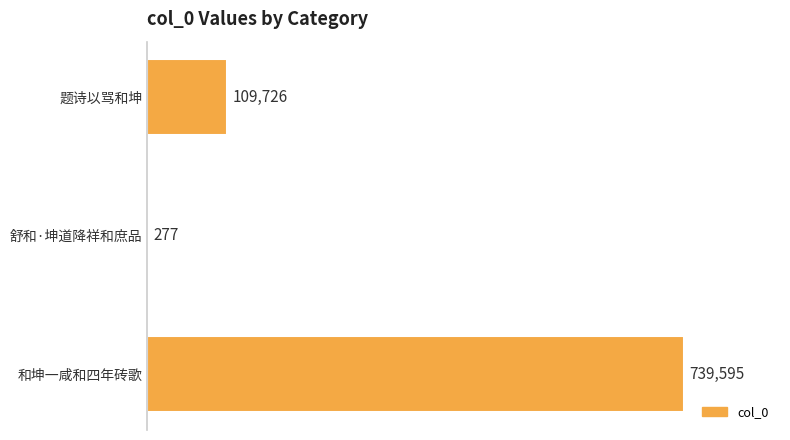

What is the sum of all values?

849598